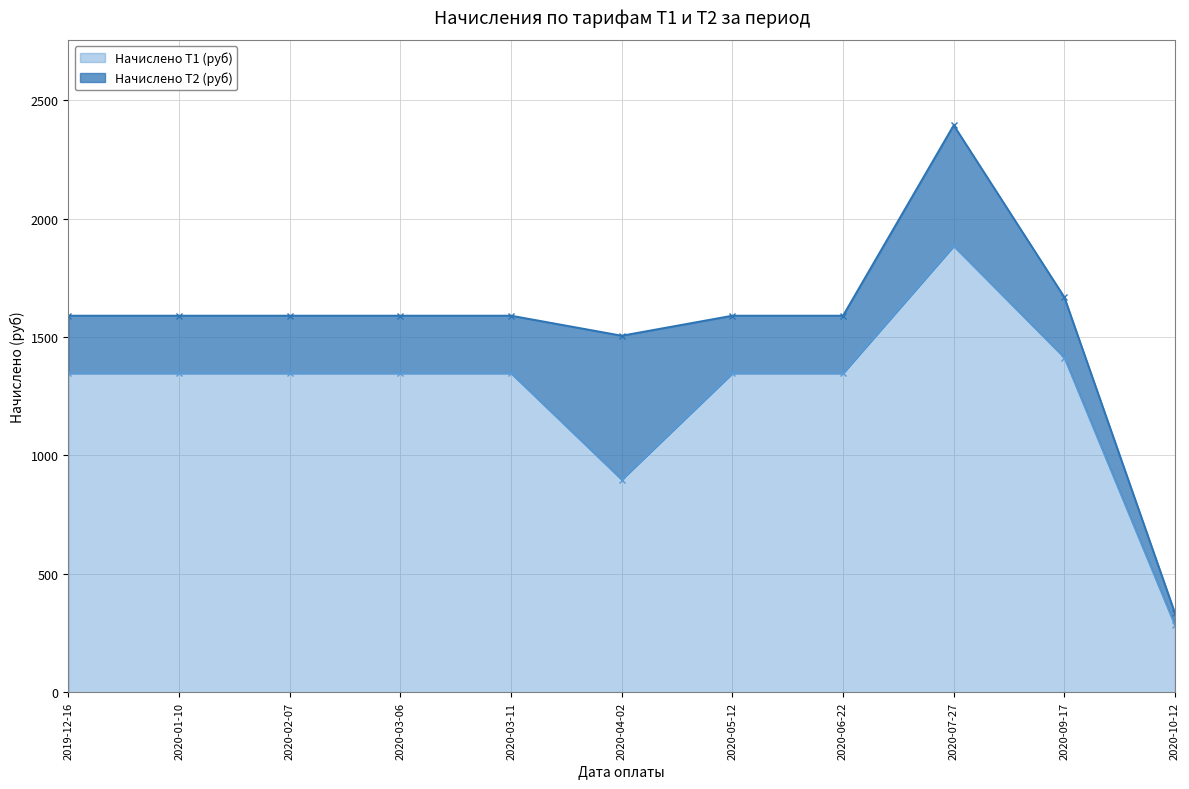

What is the sum of all values?

13906.6